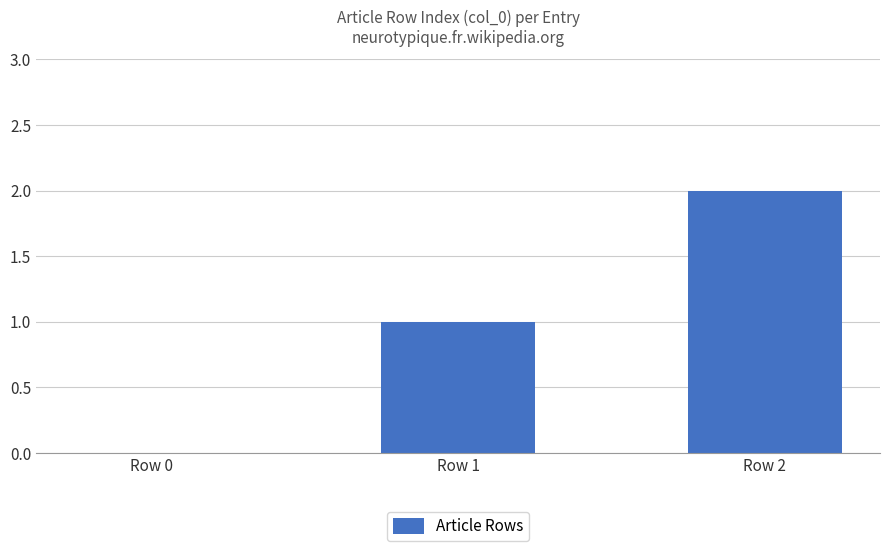

Is it true that the value at Row 1 is 0?

False